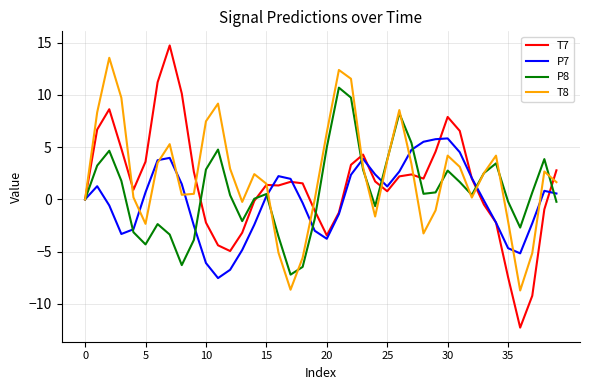

Which series has the widest spread of values?

T7